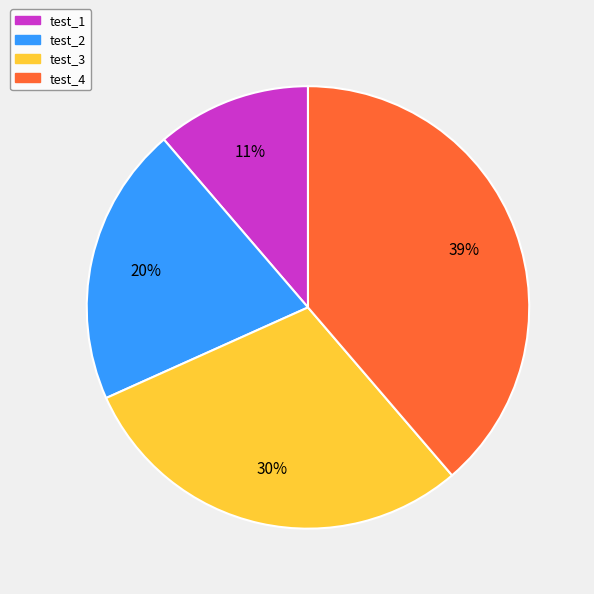

Which slice is the largest?

test_4